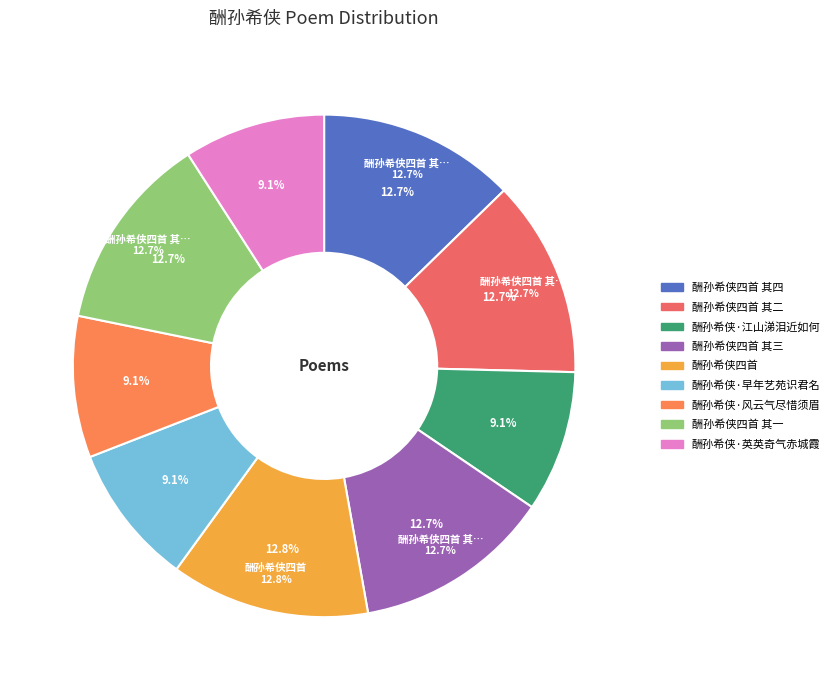

To the nearest percent, what percentage of the pie is 酬孙希侠四首 其二?

13%